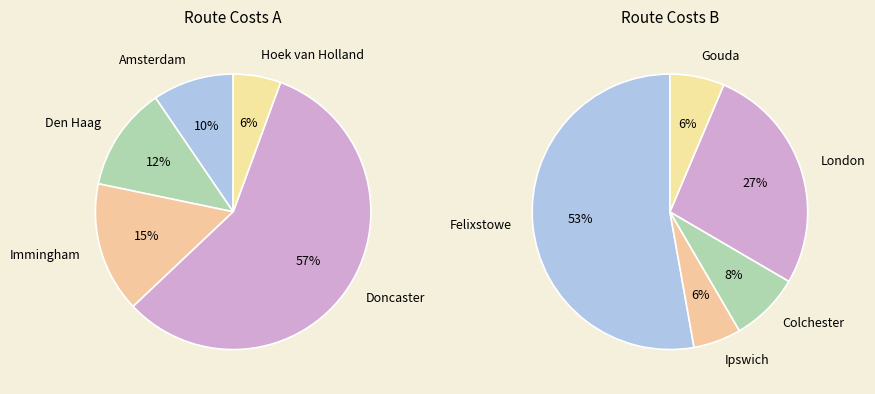

Does Colchester represent more than half of the total?

No